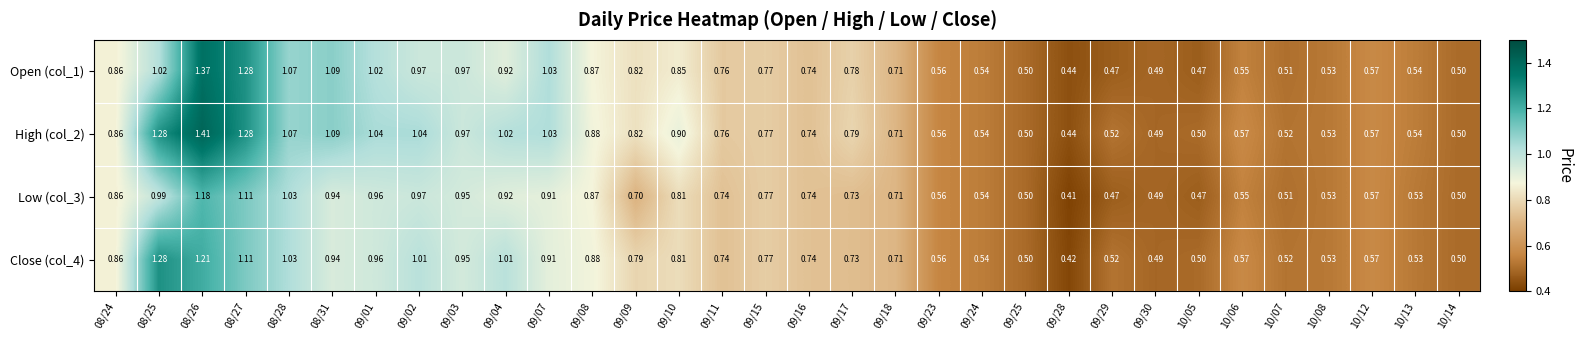

Is the value of Low (col_3) at 09/18 greater than the value of Open (col_1) at 10/07?

Yes